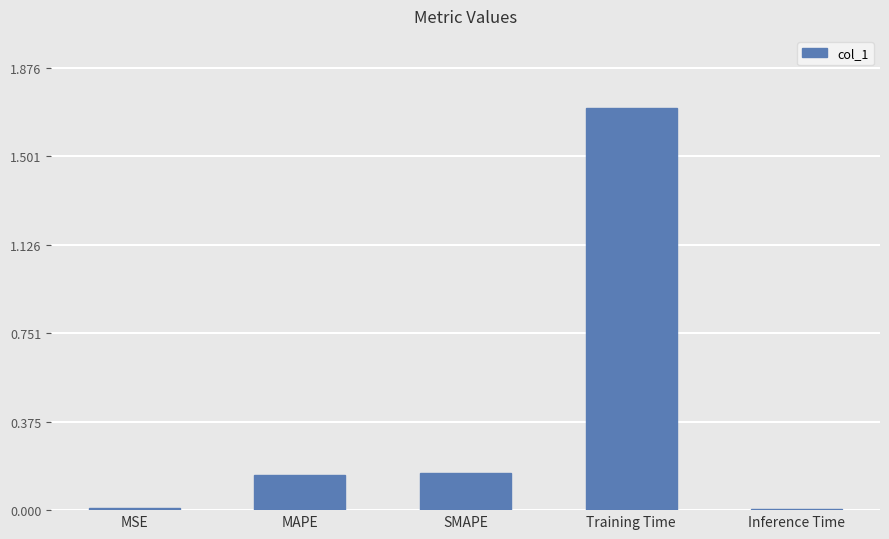

What is the sum of all values?

2.0